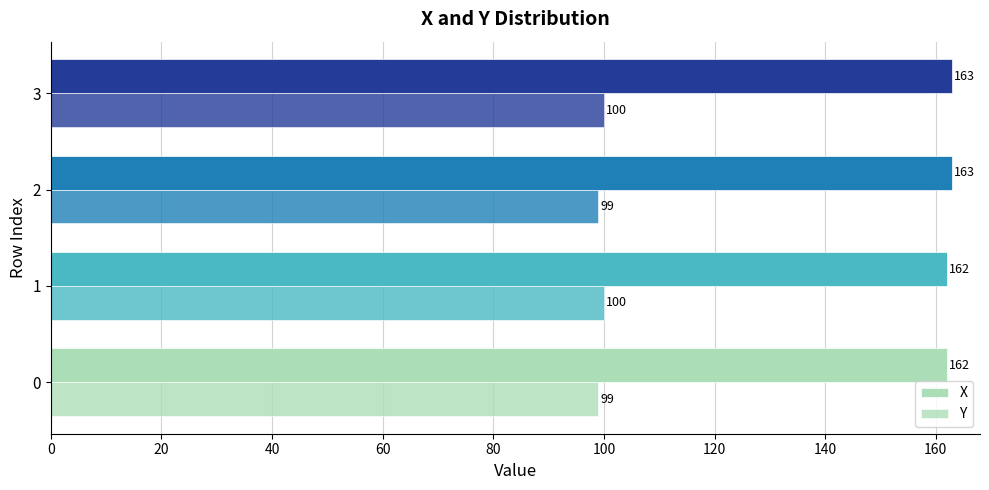

How many distinct data groups are displayed?

2